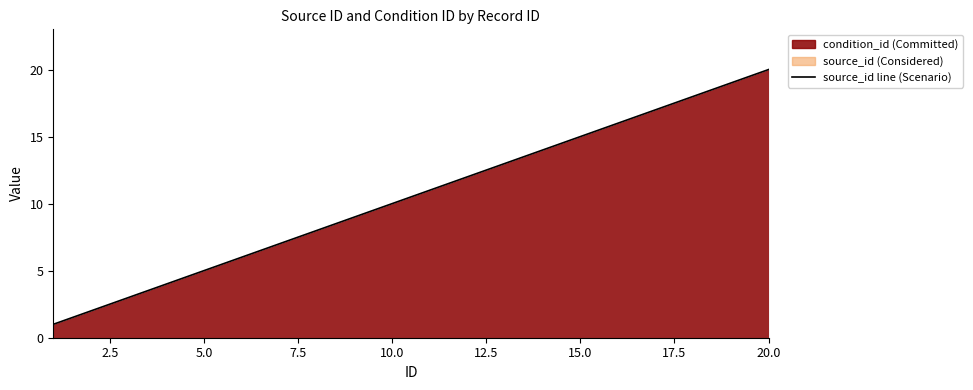

What is the difference between the maximum and minimum values?

19